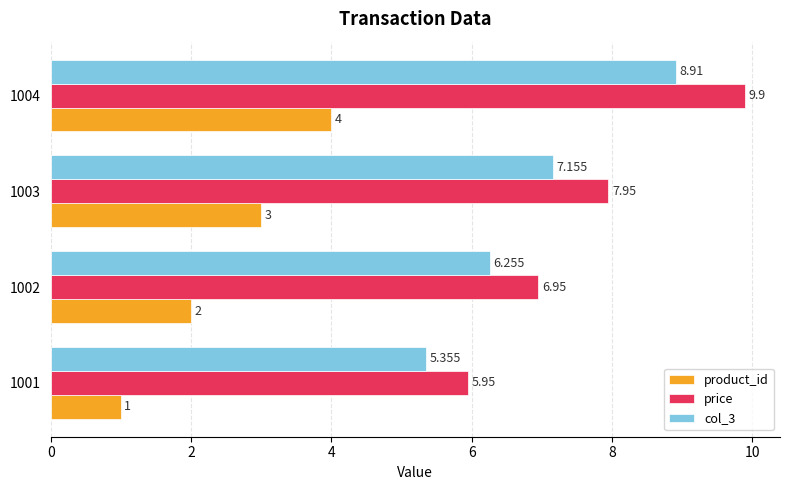

What is the highest value of the product_id series?

4.0